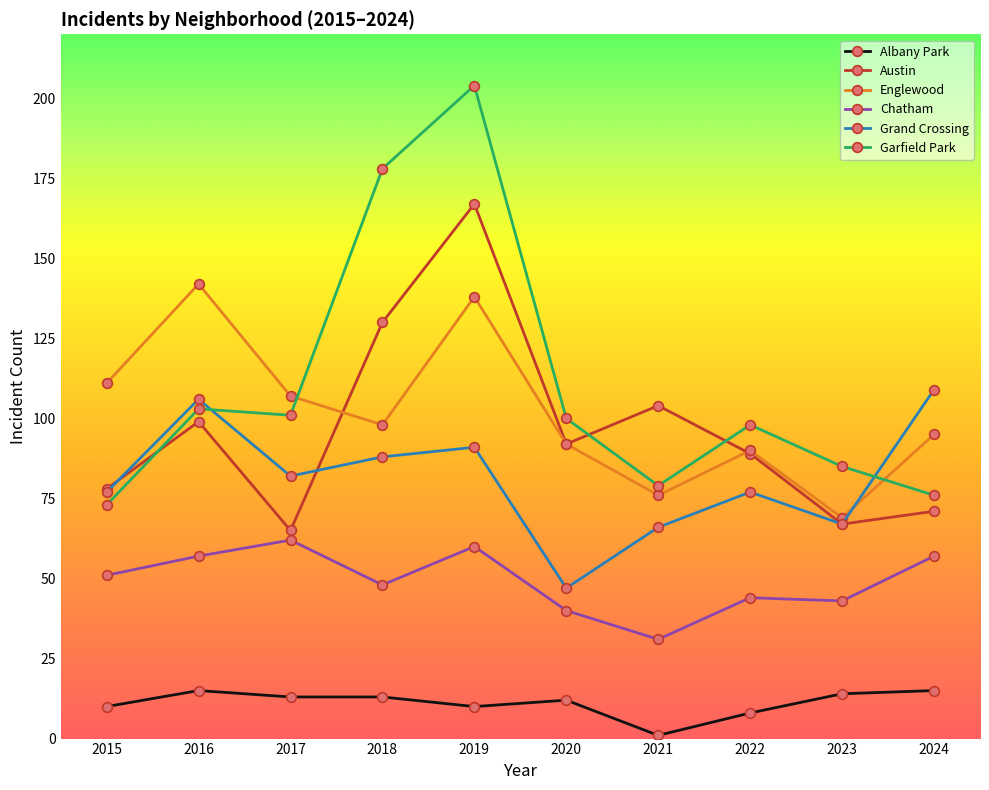

What is the average value of the Englewood series?

102